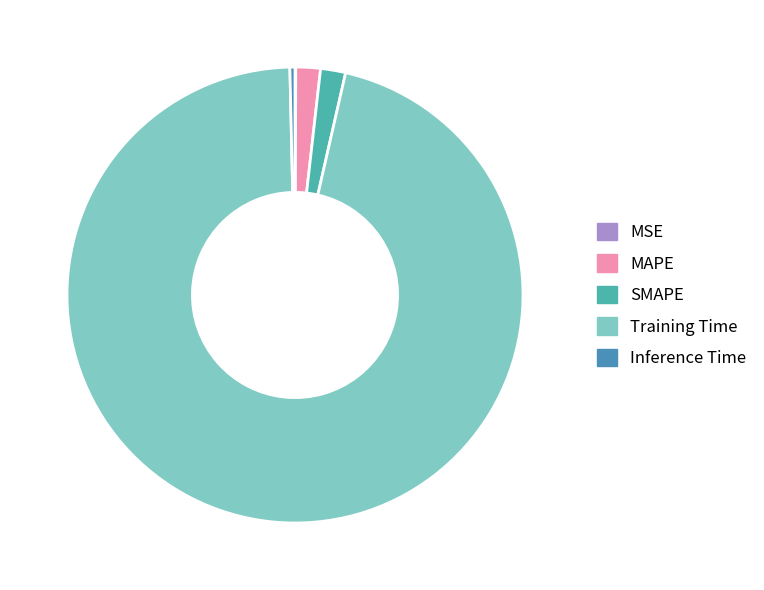

Combined, what portion of the pie is Training Time and SMAPE?

97.8%